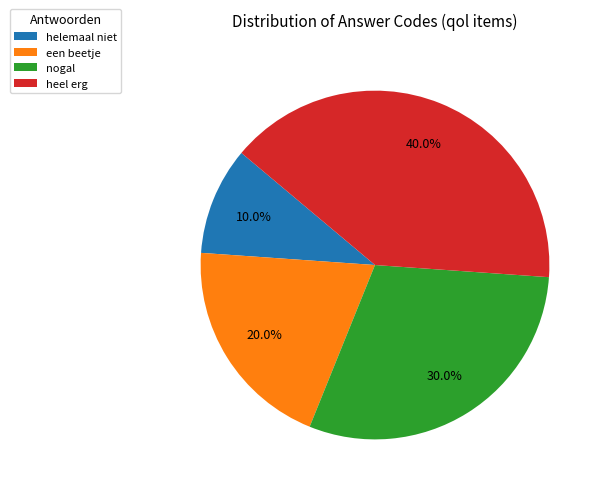

To the nearest percent, what is the difference between the largest and smallest slice percentages?

30%